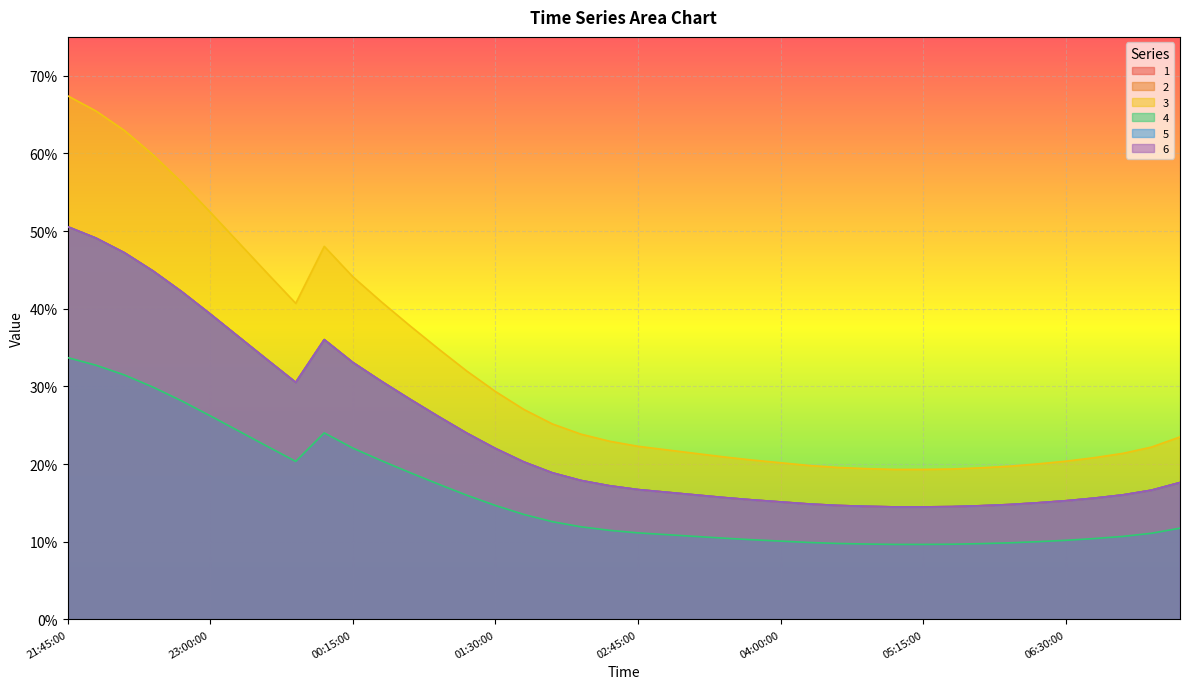

How many 5 values are between 0 and 1?

40